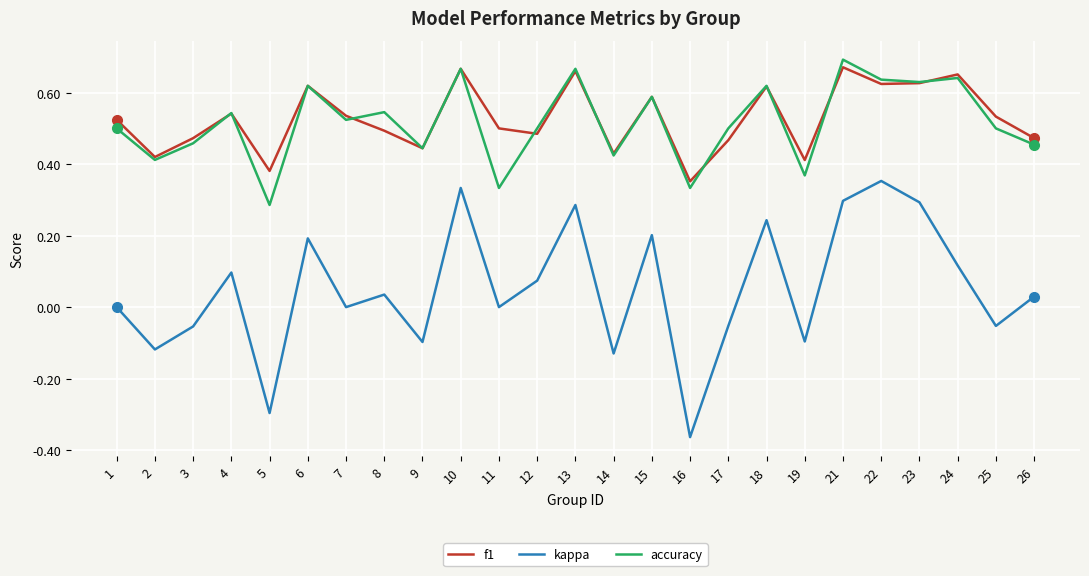

True or false: f1 and kappa cross at least once.

False